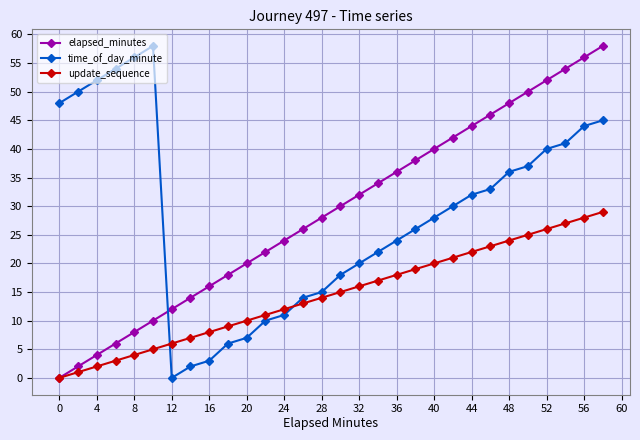

True or false: update_sequence and time_of_day_minute cross at least once.

True